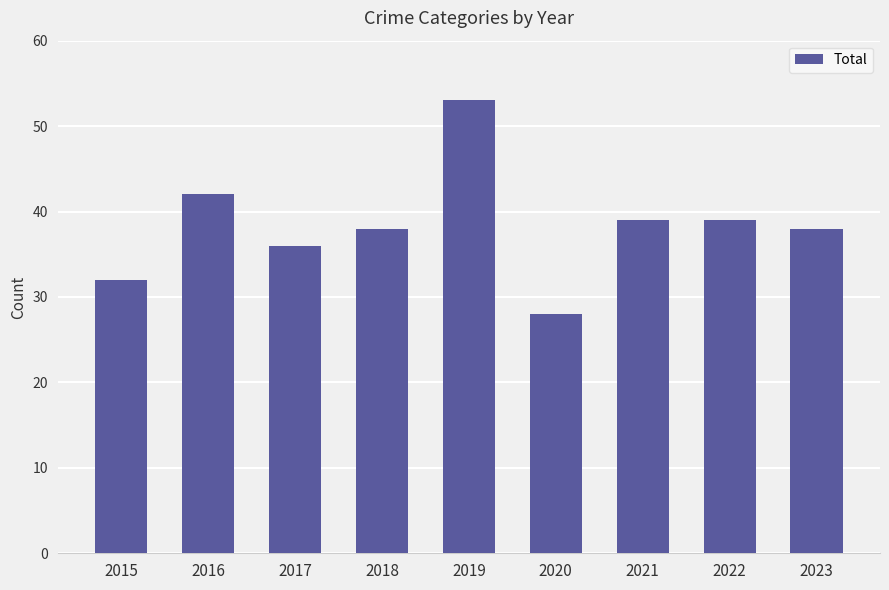

What is the value of the 3rd bar from the left?

36